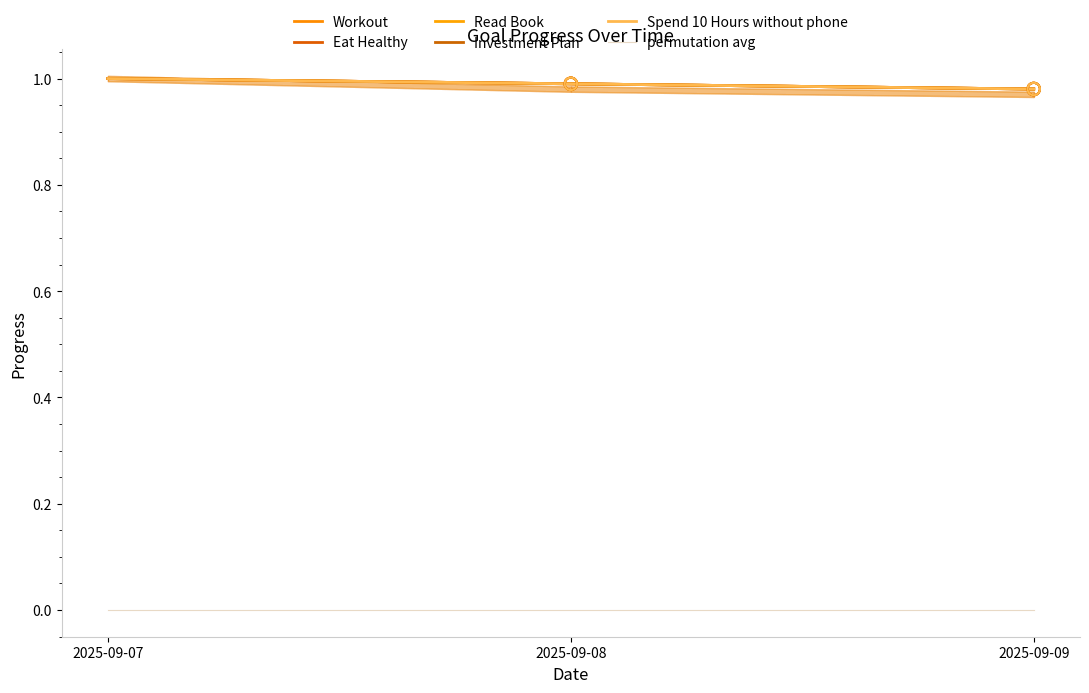

What is the total value across all series at 2025-09-08?

5.0